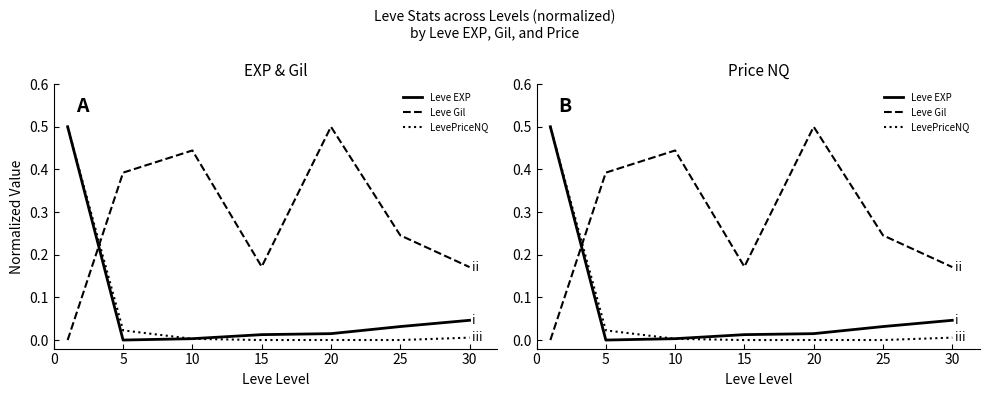

What is the difference between the highest and lowest values at 10?

0.4